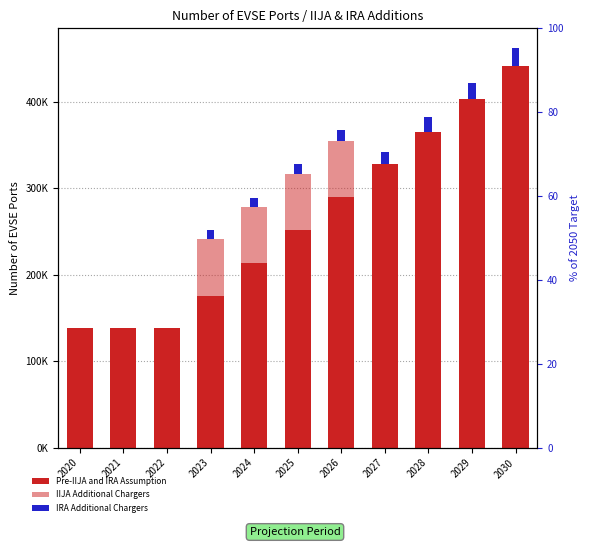

Which category has the highest value in the Pre-IIJA and IRA Assumption series?

2030